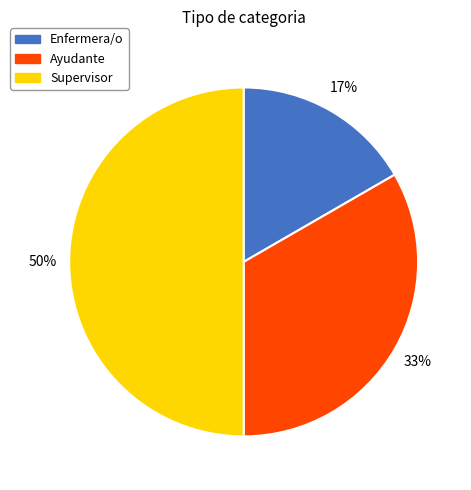

How many slices are in this pie chart?

3